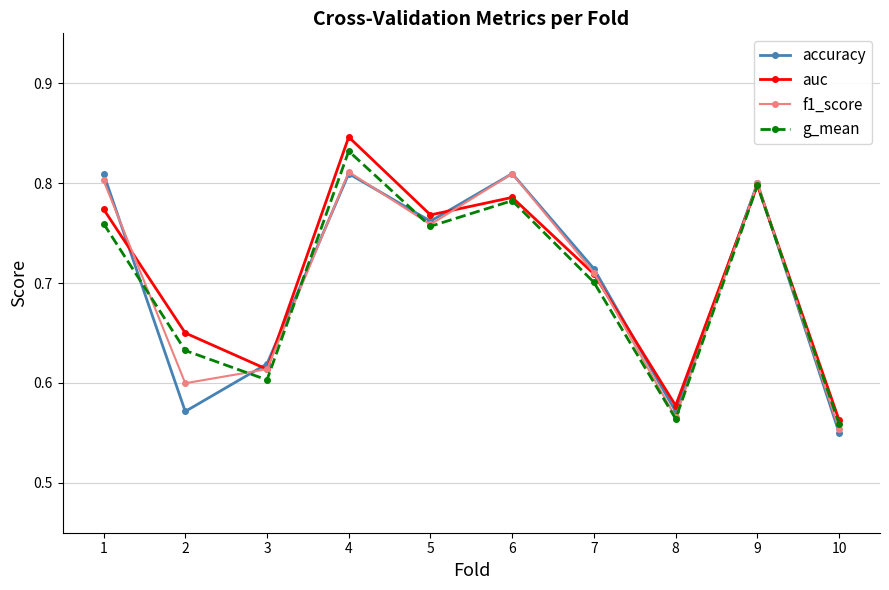

At which label does f1_score reach its minimum?

10